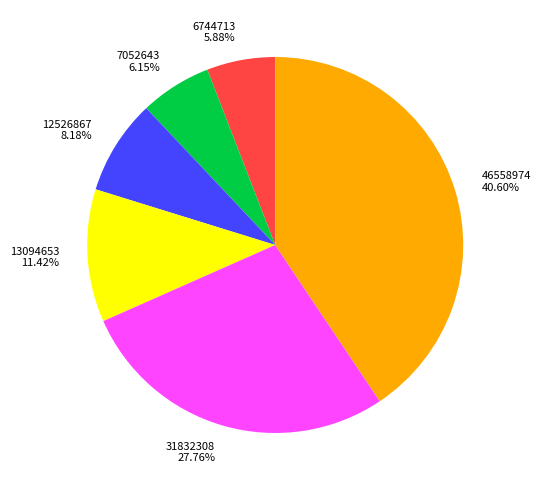

What is the total percentage of 7052643 and 46558974?

46.8%